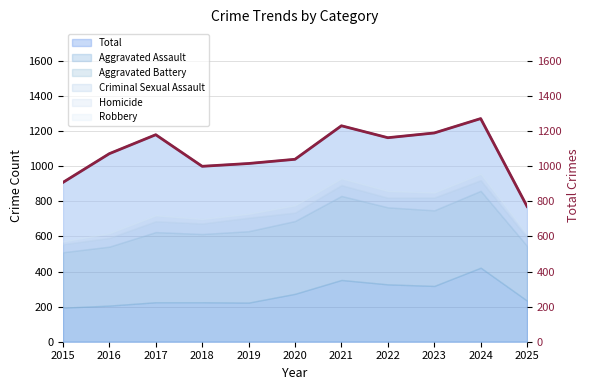

What is the difference between the maximum and minimum values?

501